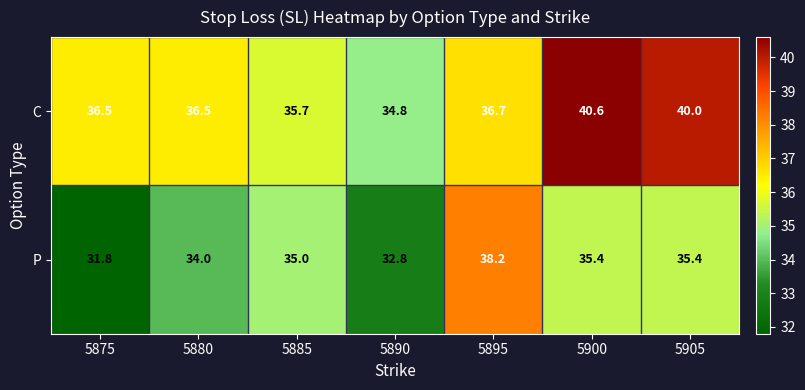

At which category is the sum across all series the highest?

5900